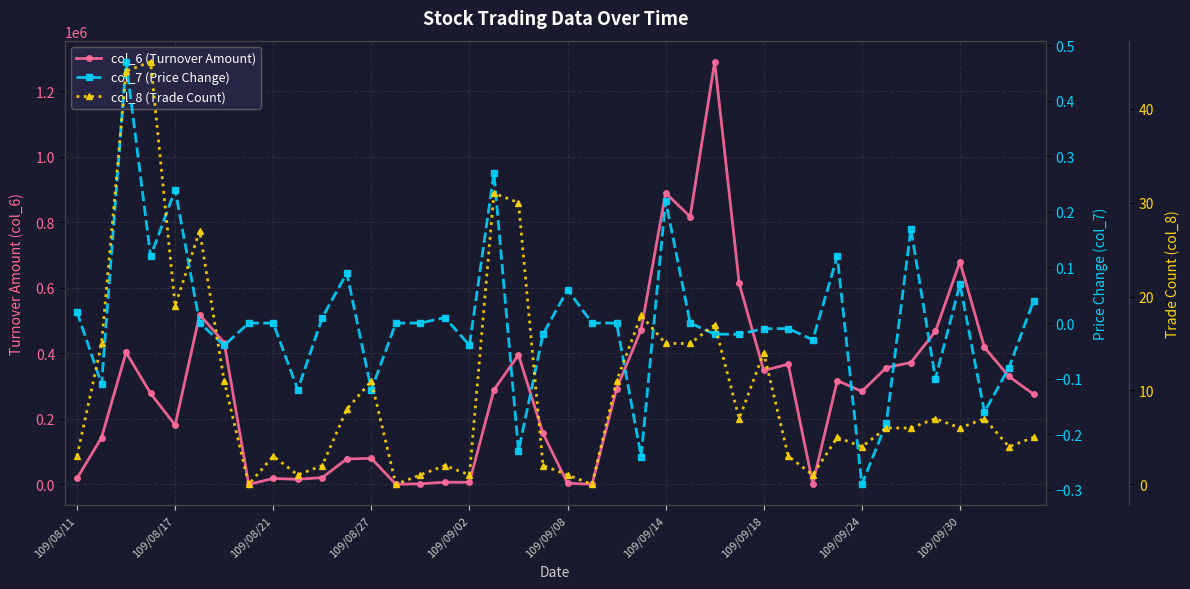

What is the highest value of the col_6 (Turnover Amount) series?

1290310.0